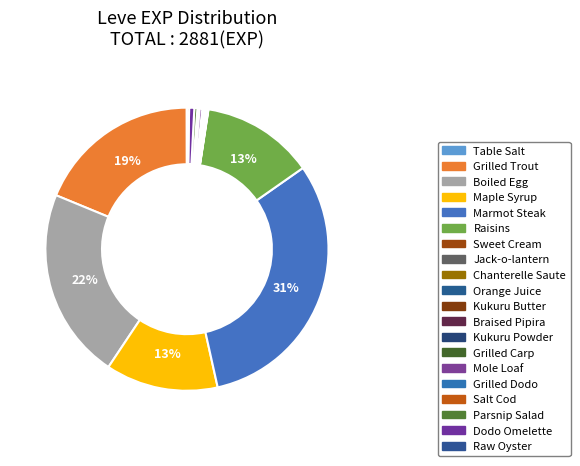

Approximately how many times larger is the value at Parsnip Salad compared to Table Salt?

10.0